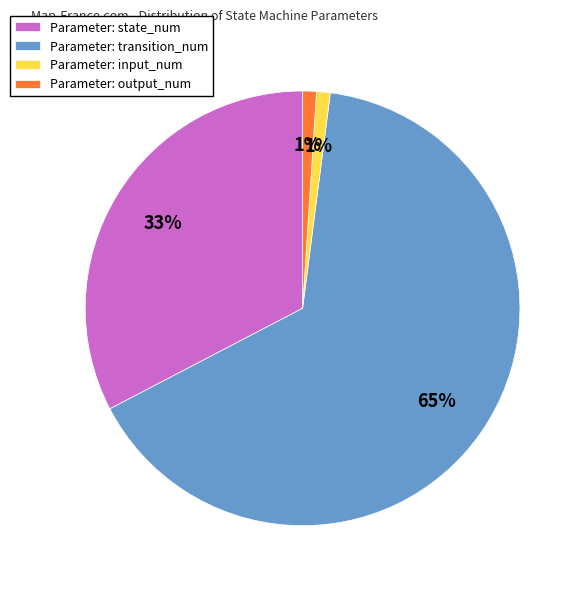

What is the largest slice in the pie chart?

Parameter: transition_num